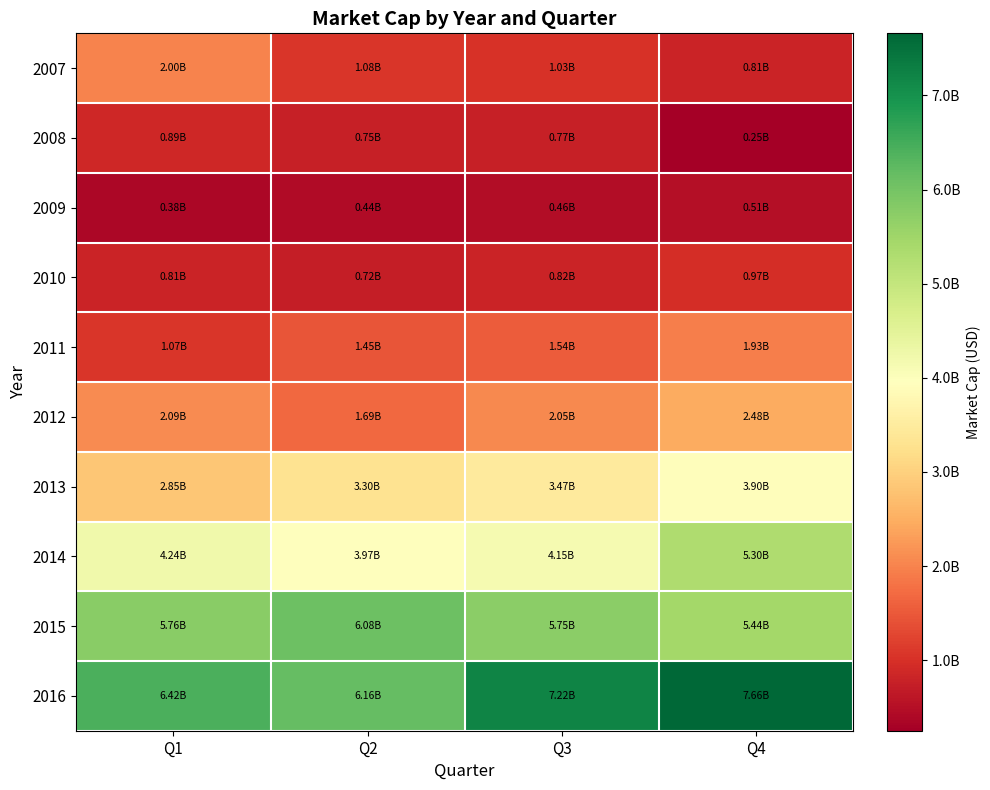

List the series in order of their peak value, lowest first.

2009, 2008, 2010, 2011, 2007, 2012, 2013, 2014, 2015, 2016